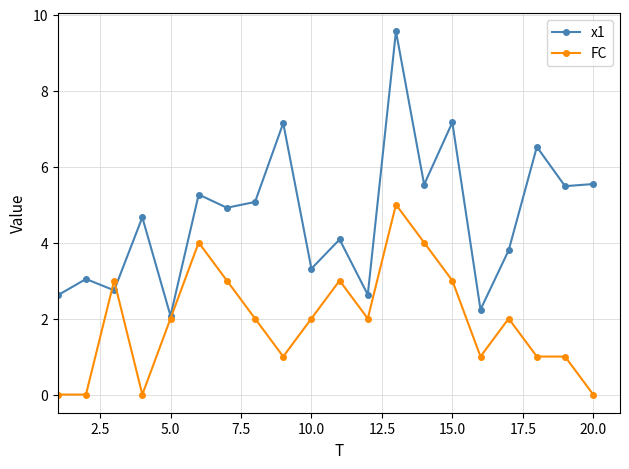

What is the difference between the second highest and second lowest values in the FC series?

4.0